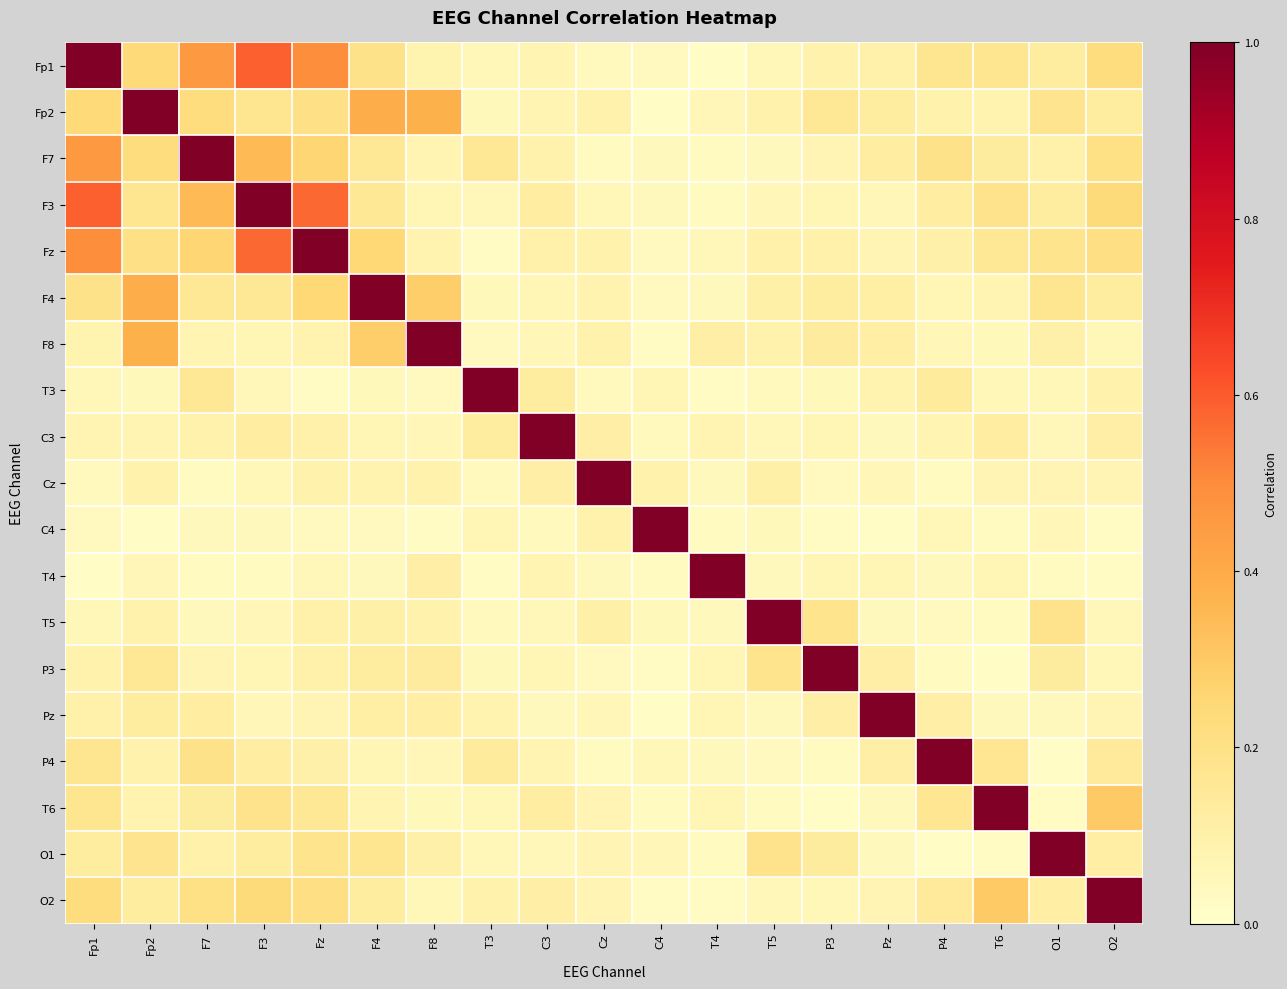

Which series changed the most between Cz and T4?

Cz